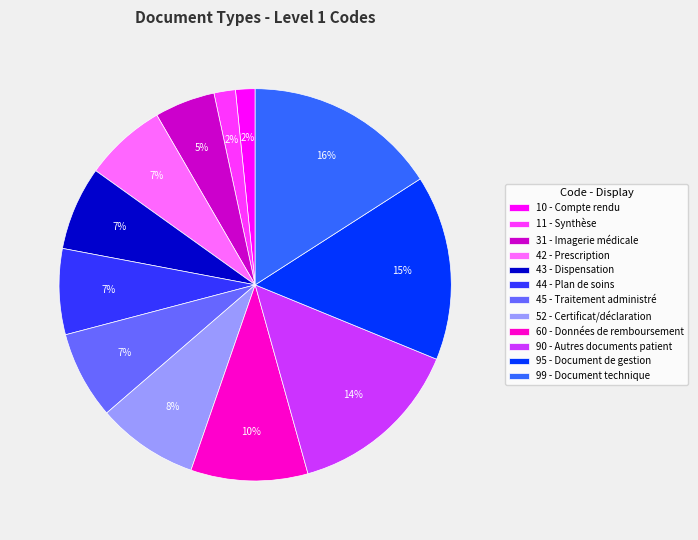

To the nearest percent, what is the difference between the largest and smallest slice percentages?

14%